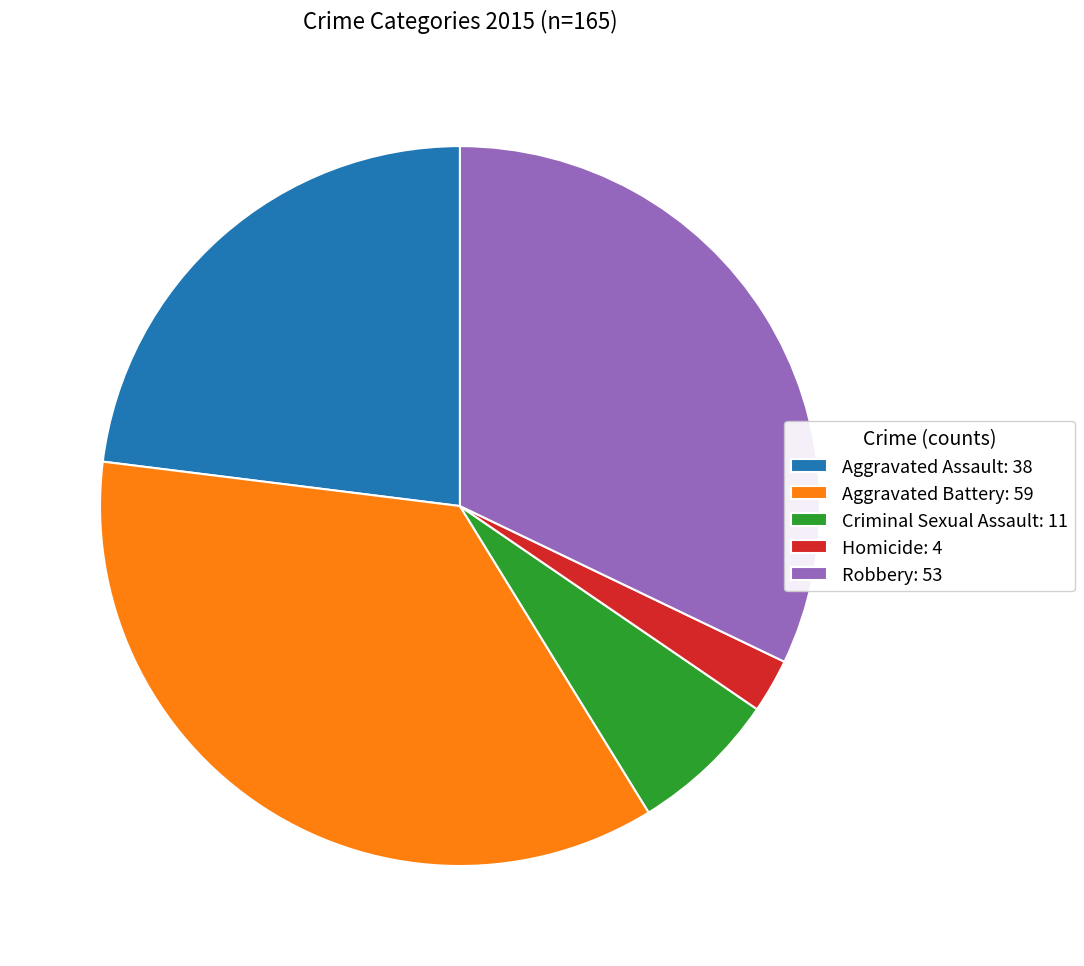

What is the ratio of the value at Aggravated Battery: 59 to the value at Robbery: 53?

1.1